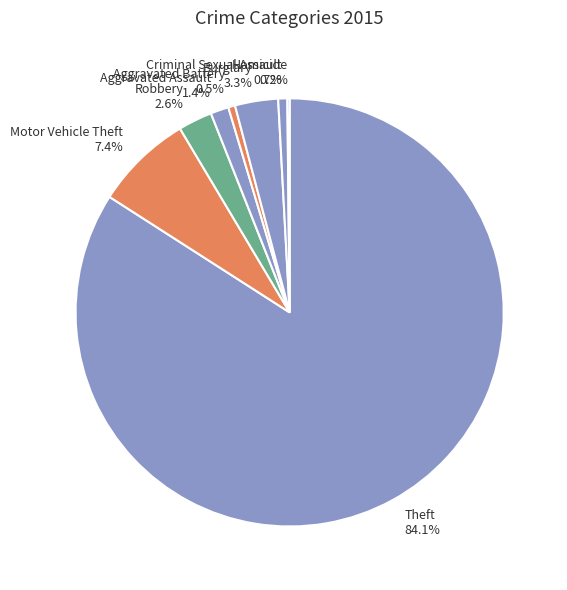

Which has a higher value, Burglary 3.3% or Aggravated Assault 1.4%?

Burglary 3.3%